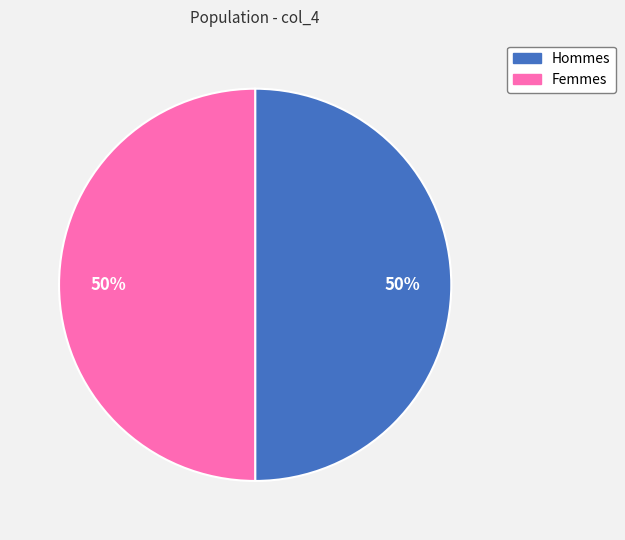

To the nearest percent, what is the average slice percentage?

50%